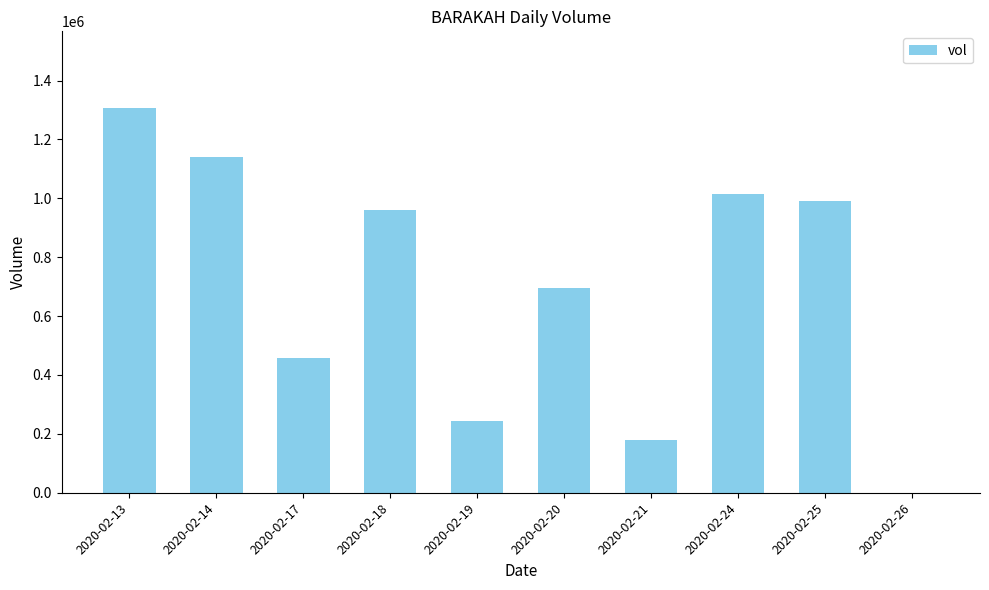

Which has a higher value, 2020-02-26 or 2020-02-24?

2020-02-24